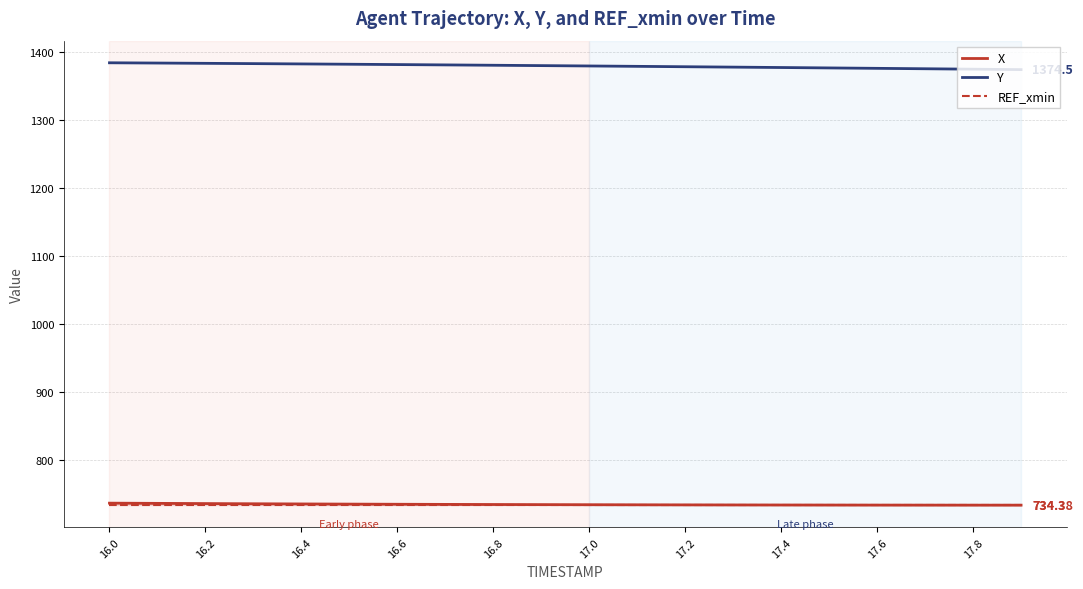

After their last crossing, which series has the higher values: X or REF_xmin?

REF_xmin